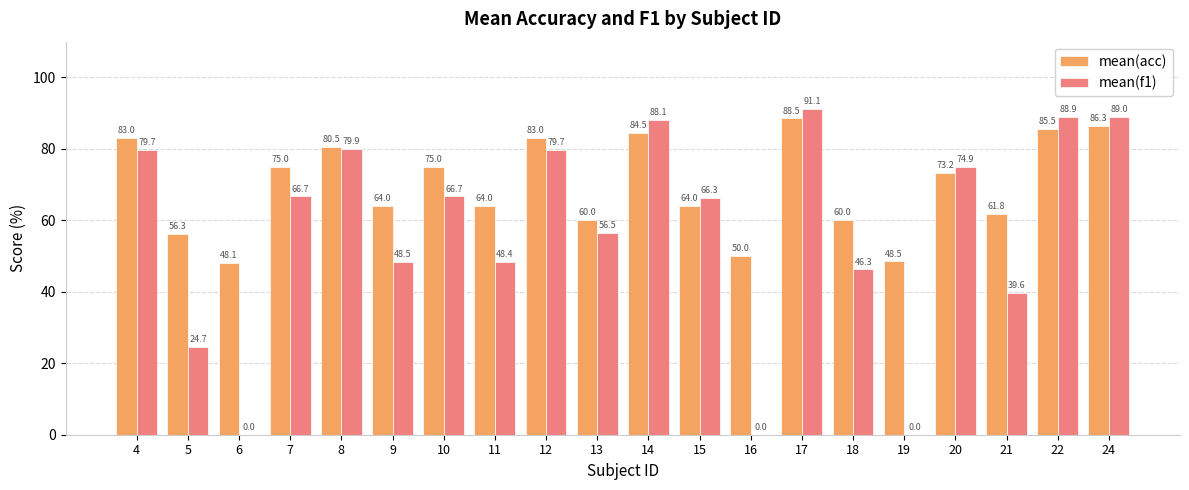

Which series changed the most between 11 and 16?

mean(f1)